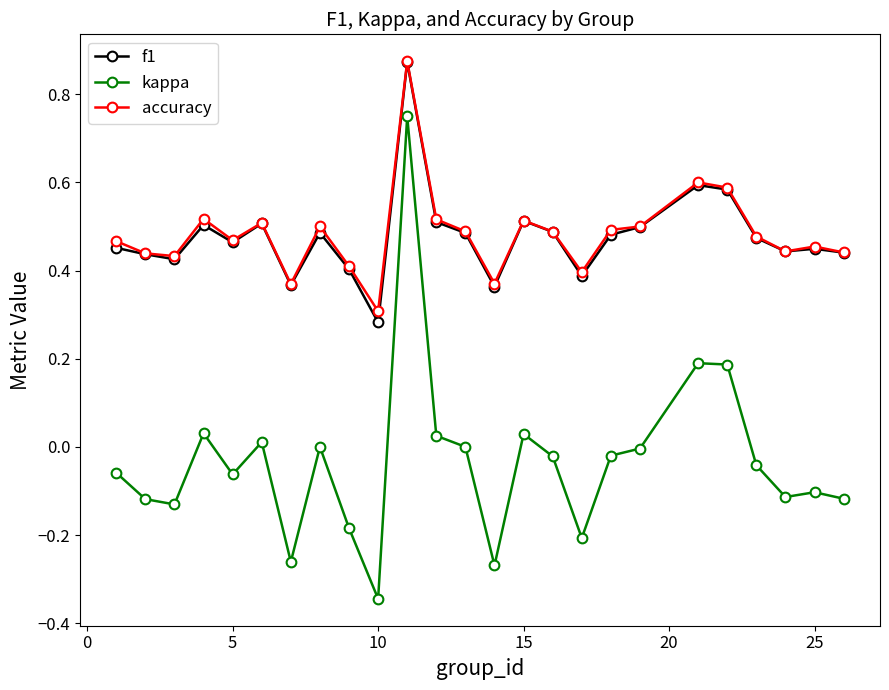

Does the chart have visible grid lines?

No